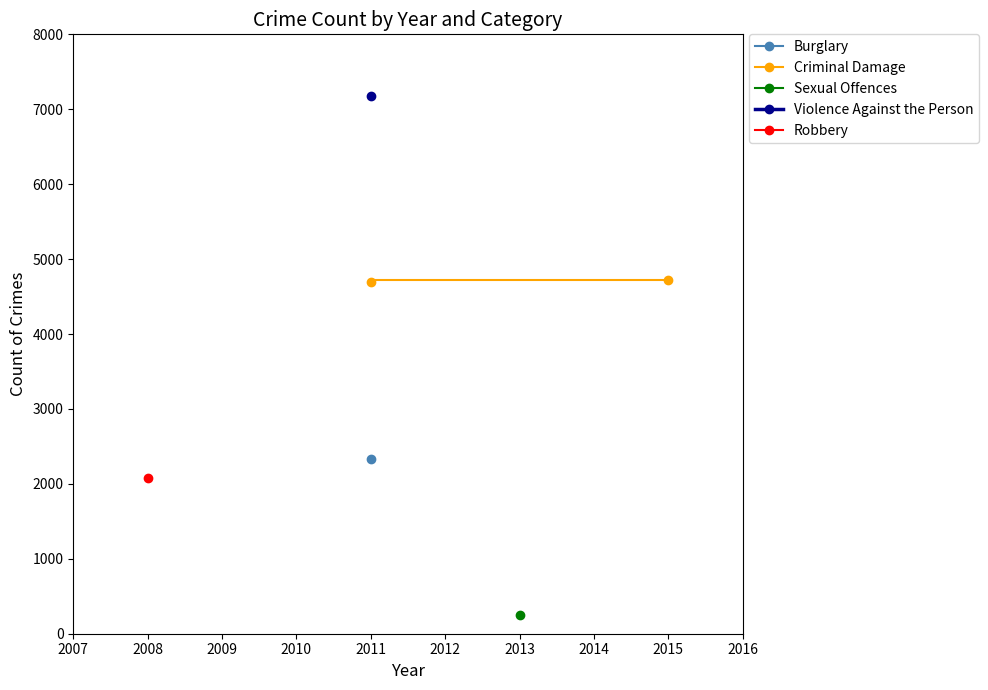

The chart shows a value of 2479 at 2011. True or false?

False